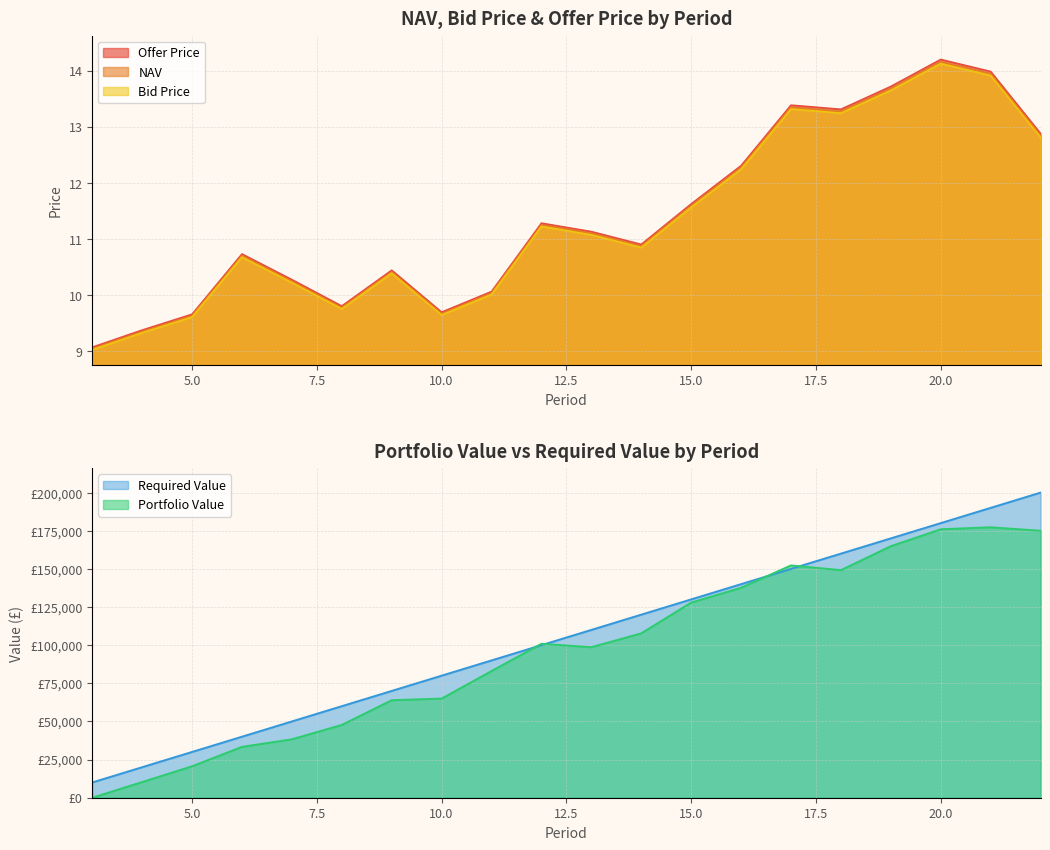

What is the value of the NAV point at the 18th from the left?

14.2